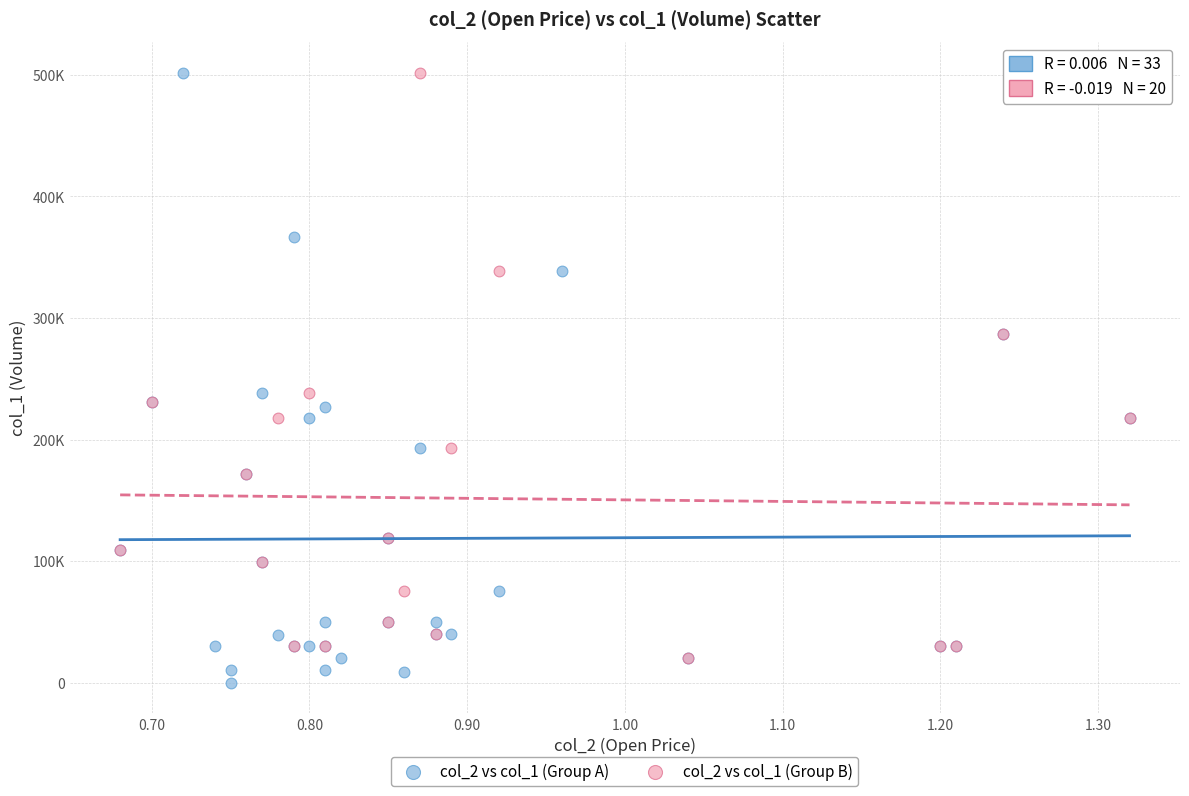

What are all the series names shown in the legend?

col_2 vs col_1 (Group A), col_2 vs col_1 (Group B)